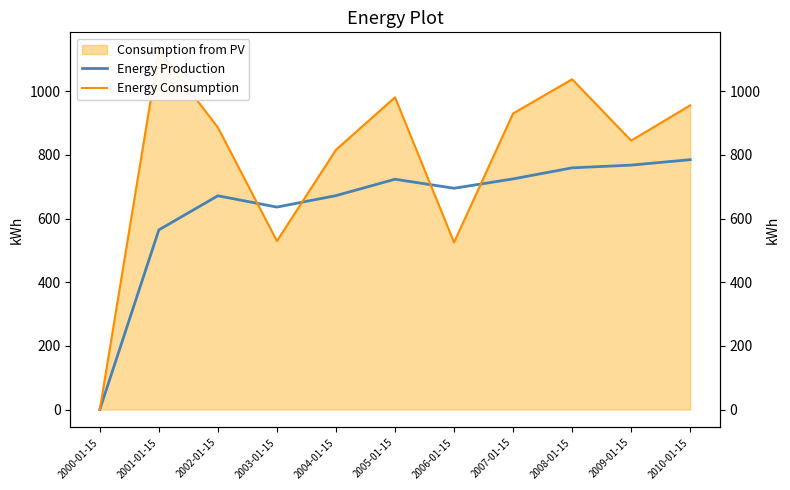

Between which two adjacent categories do Energy Consumption and Energy Production first intersect?

2002-01-15 and 2003-01-15